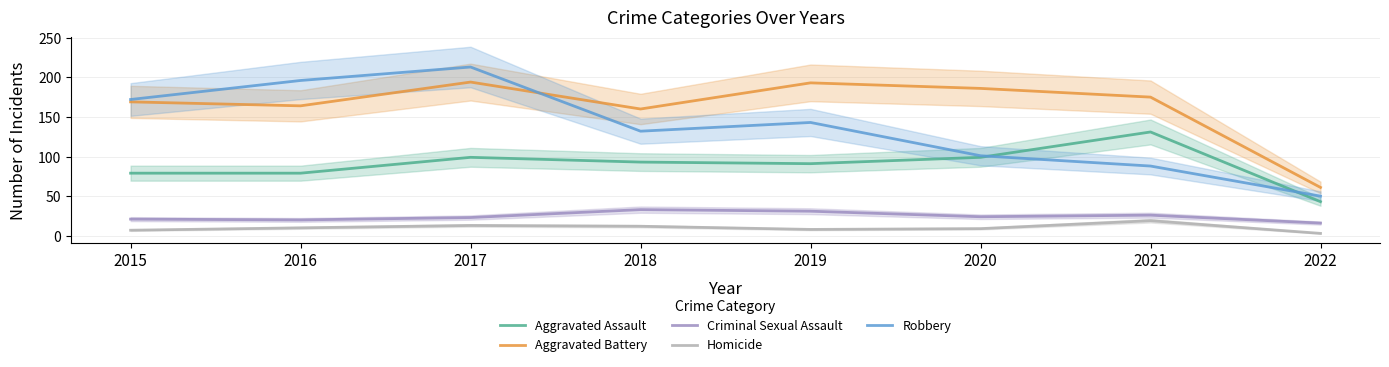

True or false: Robbery and Criminal Sexual Assault intersect in this chart.

False